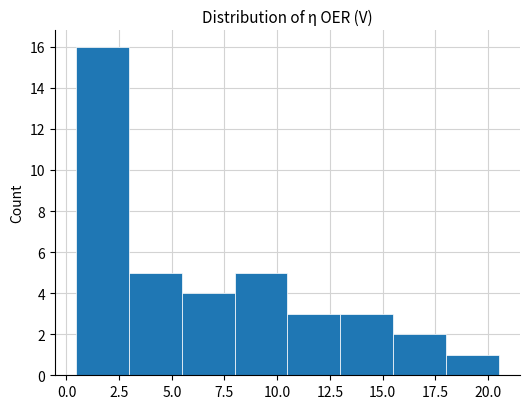

Reading left to right, list every bar in this chart as the range it spans on the x-axis followed by its height. Neither the bar edges nor the heights are printed on the chart, so give them approximately, as read against the axes.

0.5 to 3.0: 16
3.0 to 5.5: 5
5.5 to 8.0: 4
8.0 to 10.5: 5
10.5 to 13.0: 3
13.0 to 15.5: 3
15.5 to 18.0: 2
18.0 to 20.5: 1